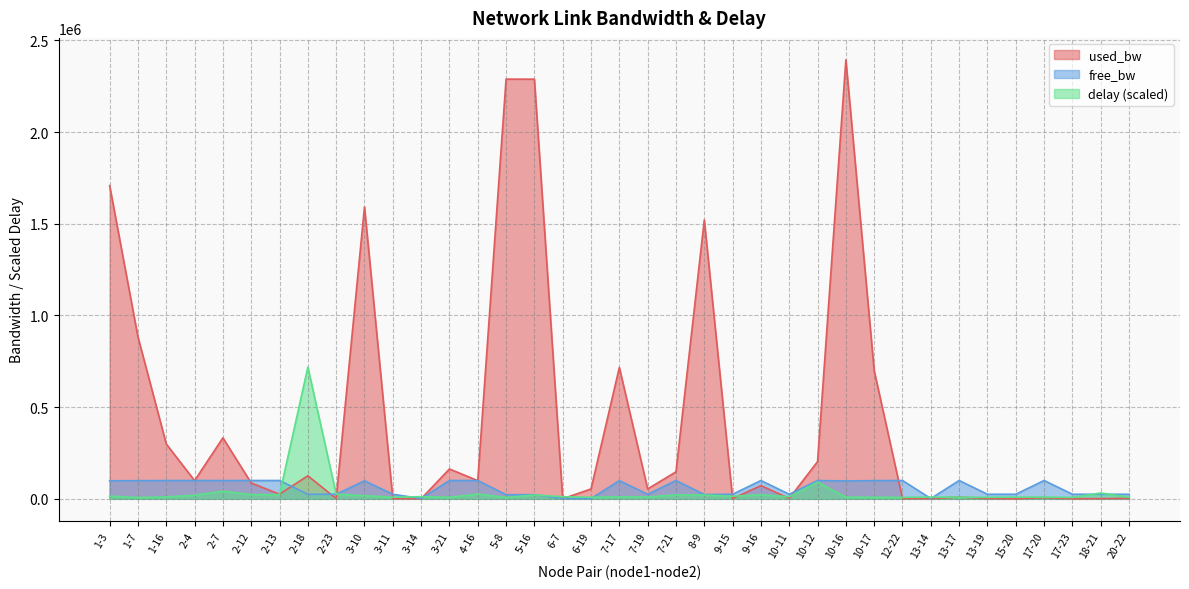

What is the sum of the delay values at 3-14 and 2-18?

730087.0